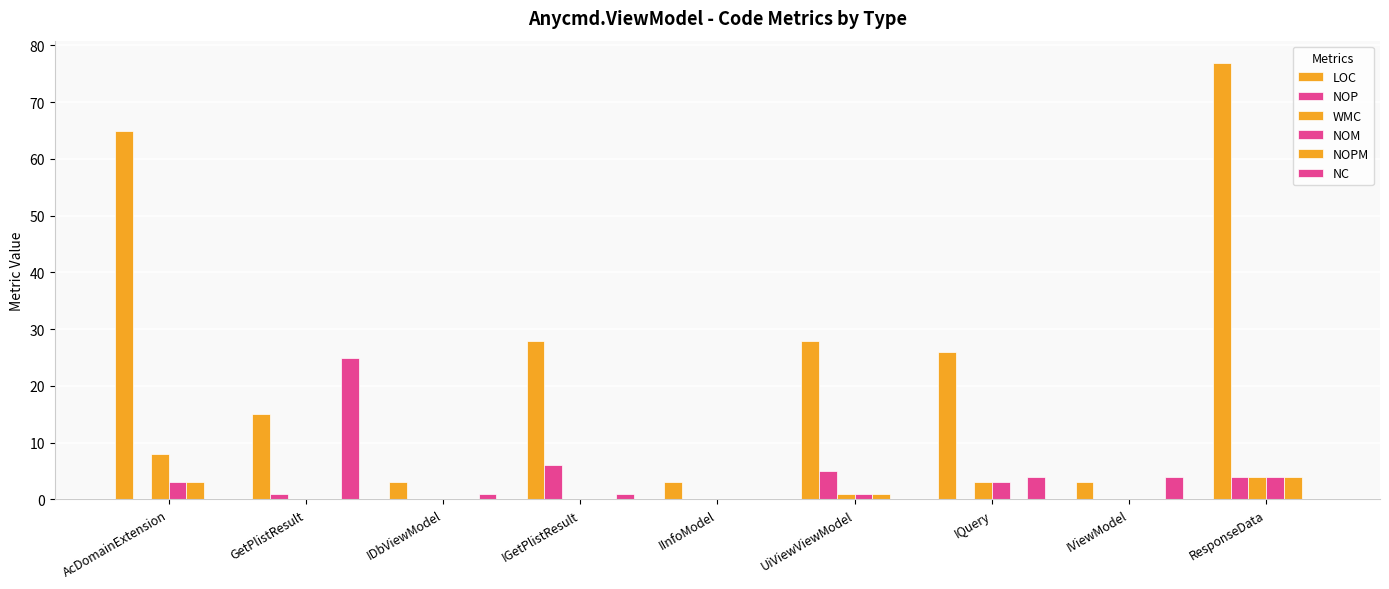

Reading left to right, list all the values displayed in this chart.

LOC: 65	15	3	28	3	28	26	3	77
NOP: 0	1	0	6	0	5	0	0	4
WMC: 8	0	0	0	0	1	3	0	4
NOM: 3	0	0	0	0	1	3	0	4
NOPM: 3	0	0	0	0	1	0	0	4
NC: 0	25	1	1	0	0	4	4	0